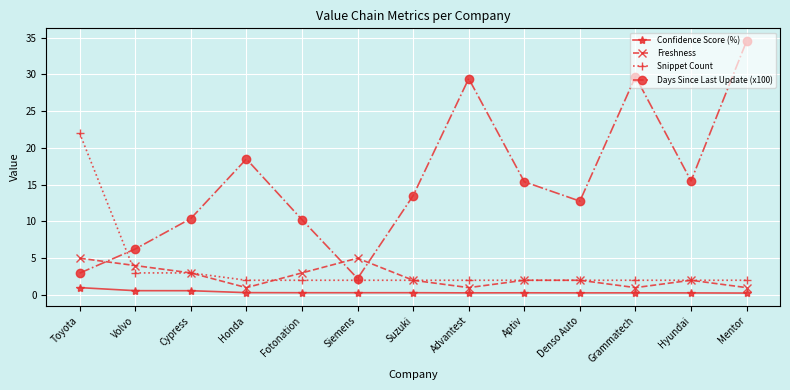

True or false: Confidence Score (%) and Snippet Count intersect in this chart.

False